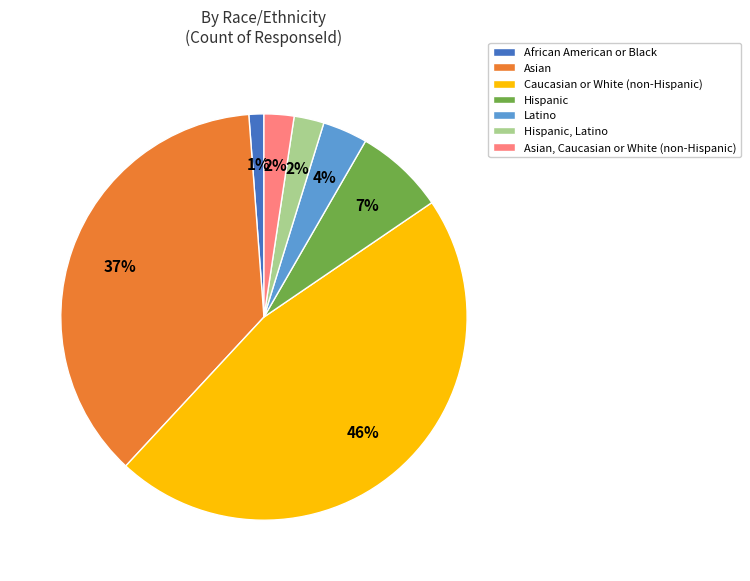

Which category has the biggest portion of the pie?

Caucasian or White (non-Hispanic)